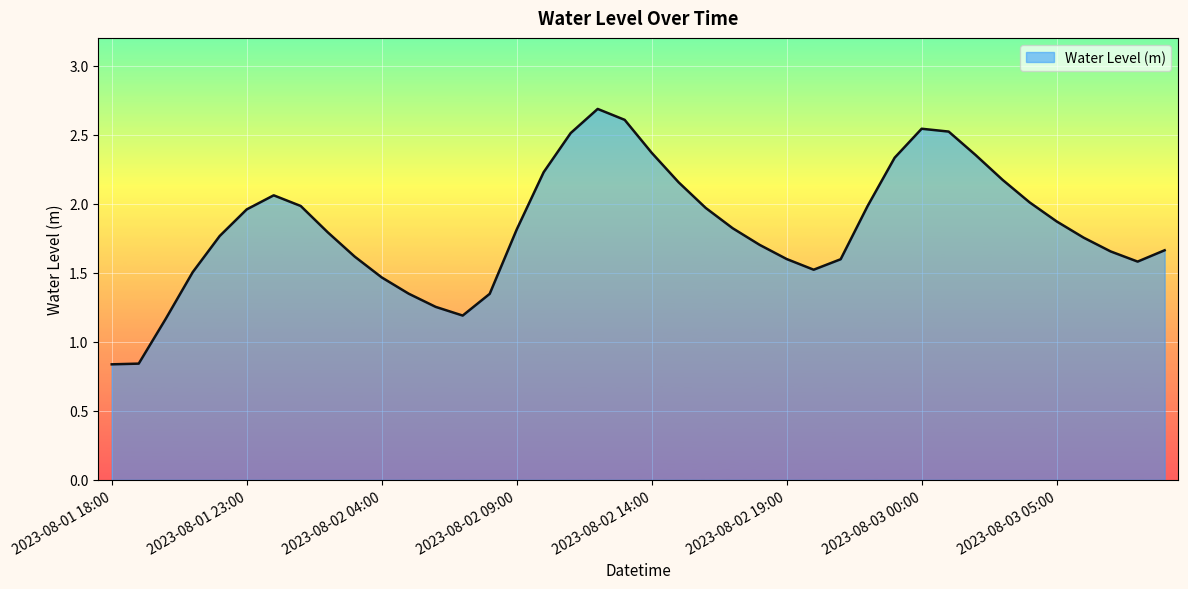

What is the sum of all values?

73.1